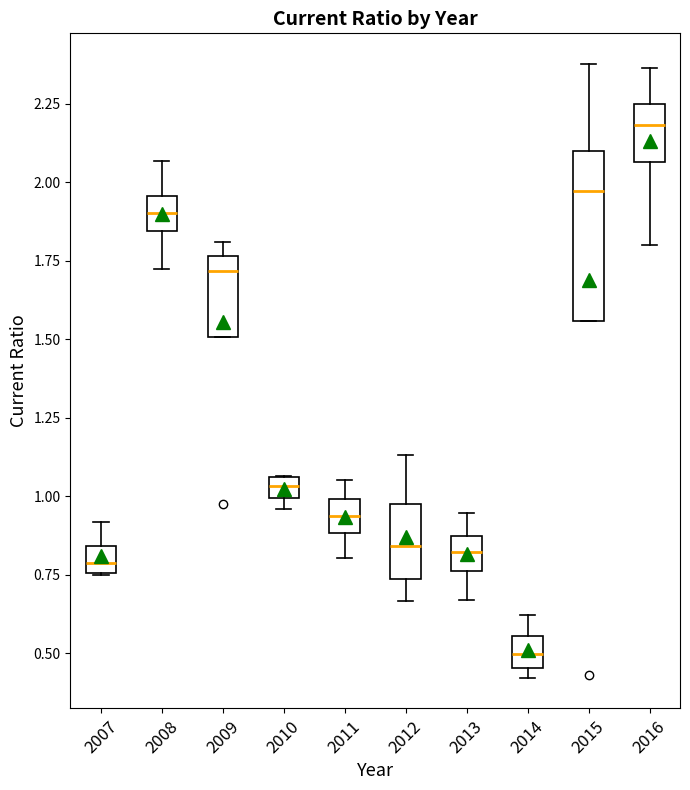

Which box's median line is the highest?

2016